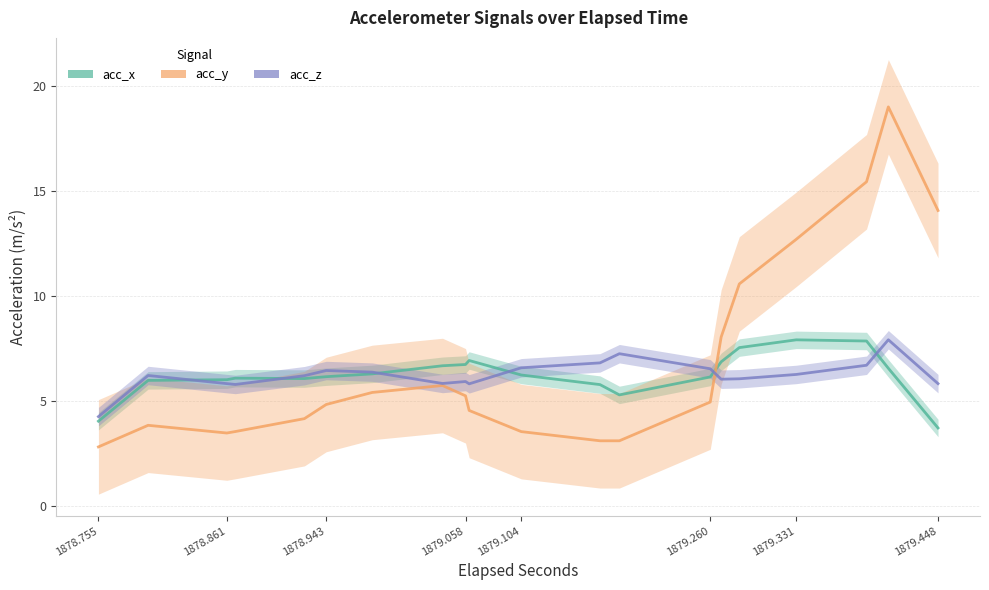

Does the chart display data point markers on the line(s)?

No